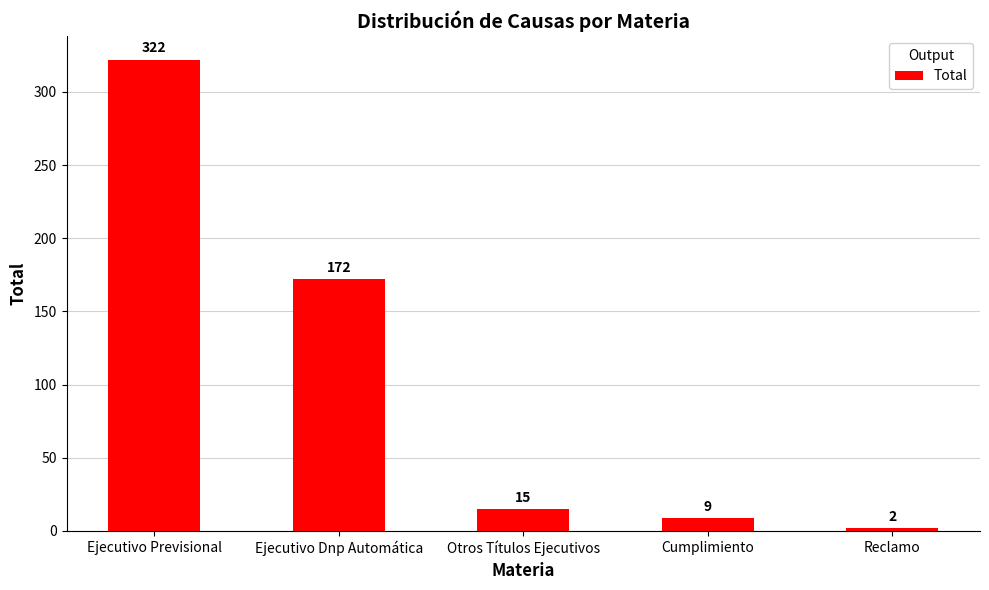

Is it true that the value at Ejecutivo Dnp Automática is 297?

False